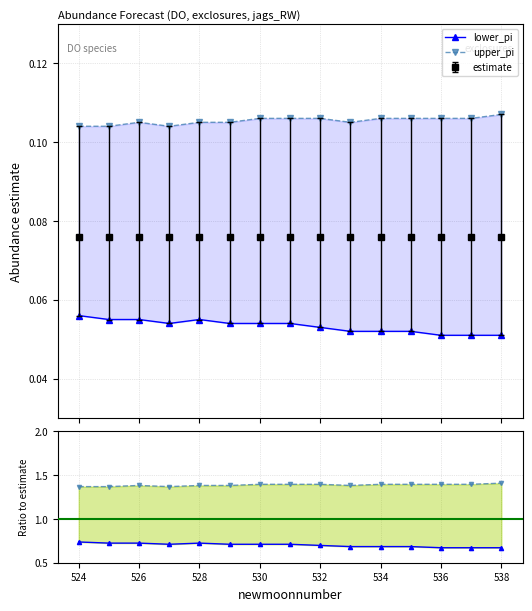

How many interior local valleys does the lower_pi series have?

1